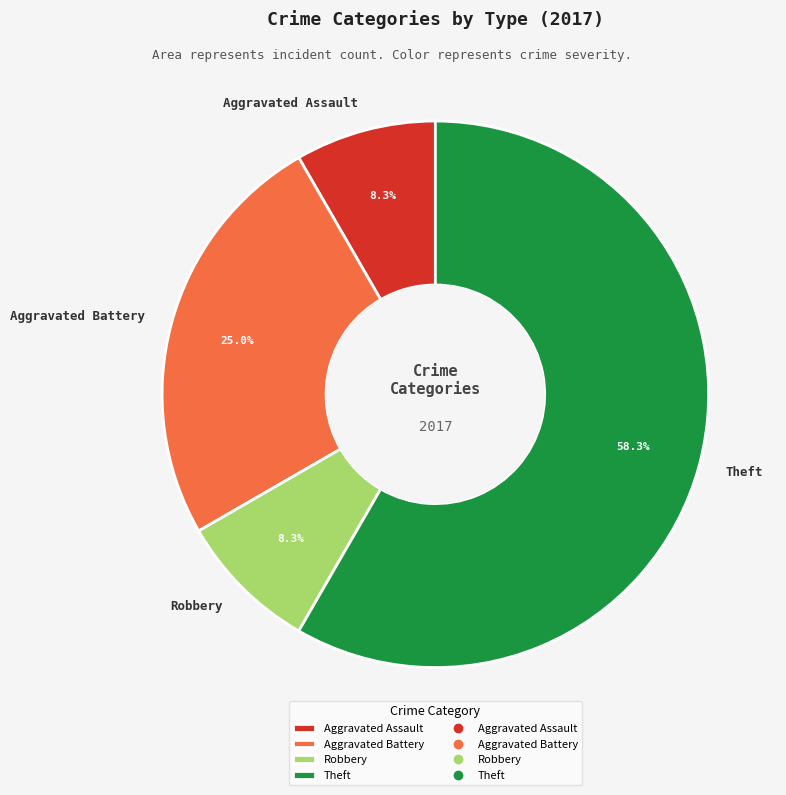

Is it true that Aggravated Battery is 14% of the pie?

False